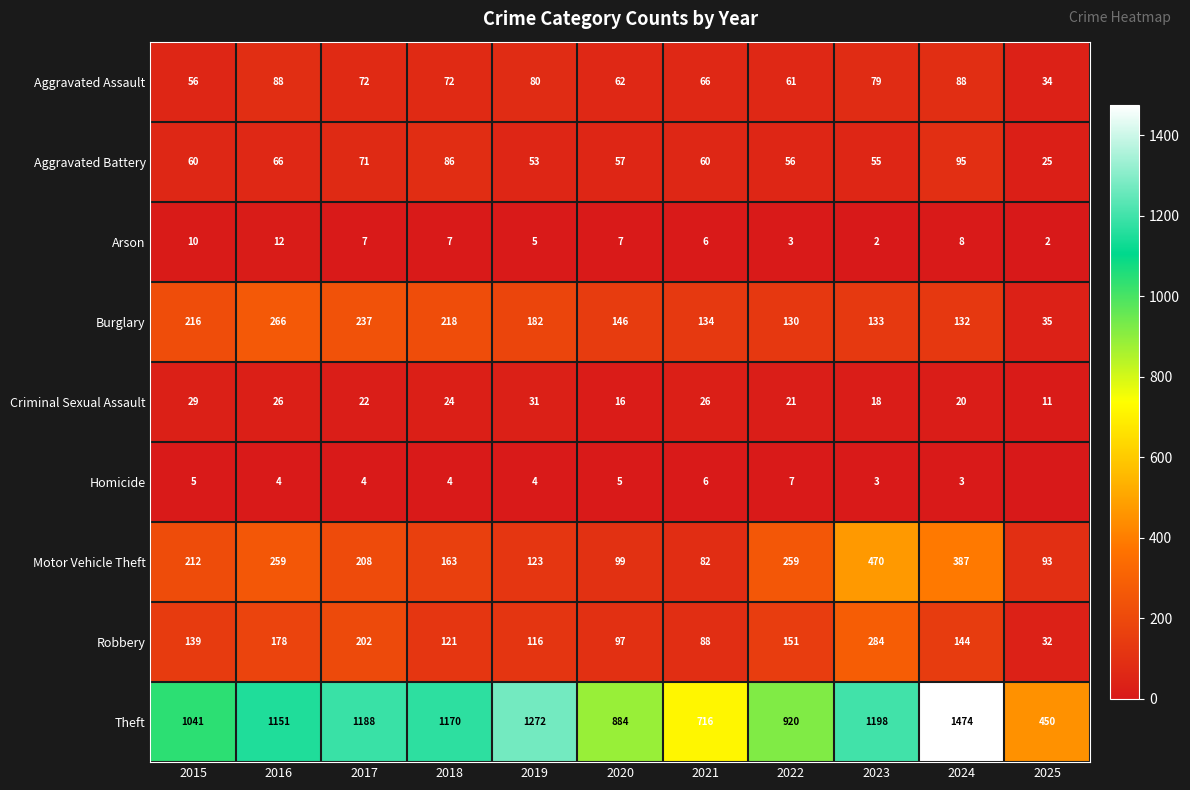

Is the value of Criminal Sexual Assault at 2020 greater than the value of Homicide at 2016?

Yes